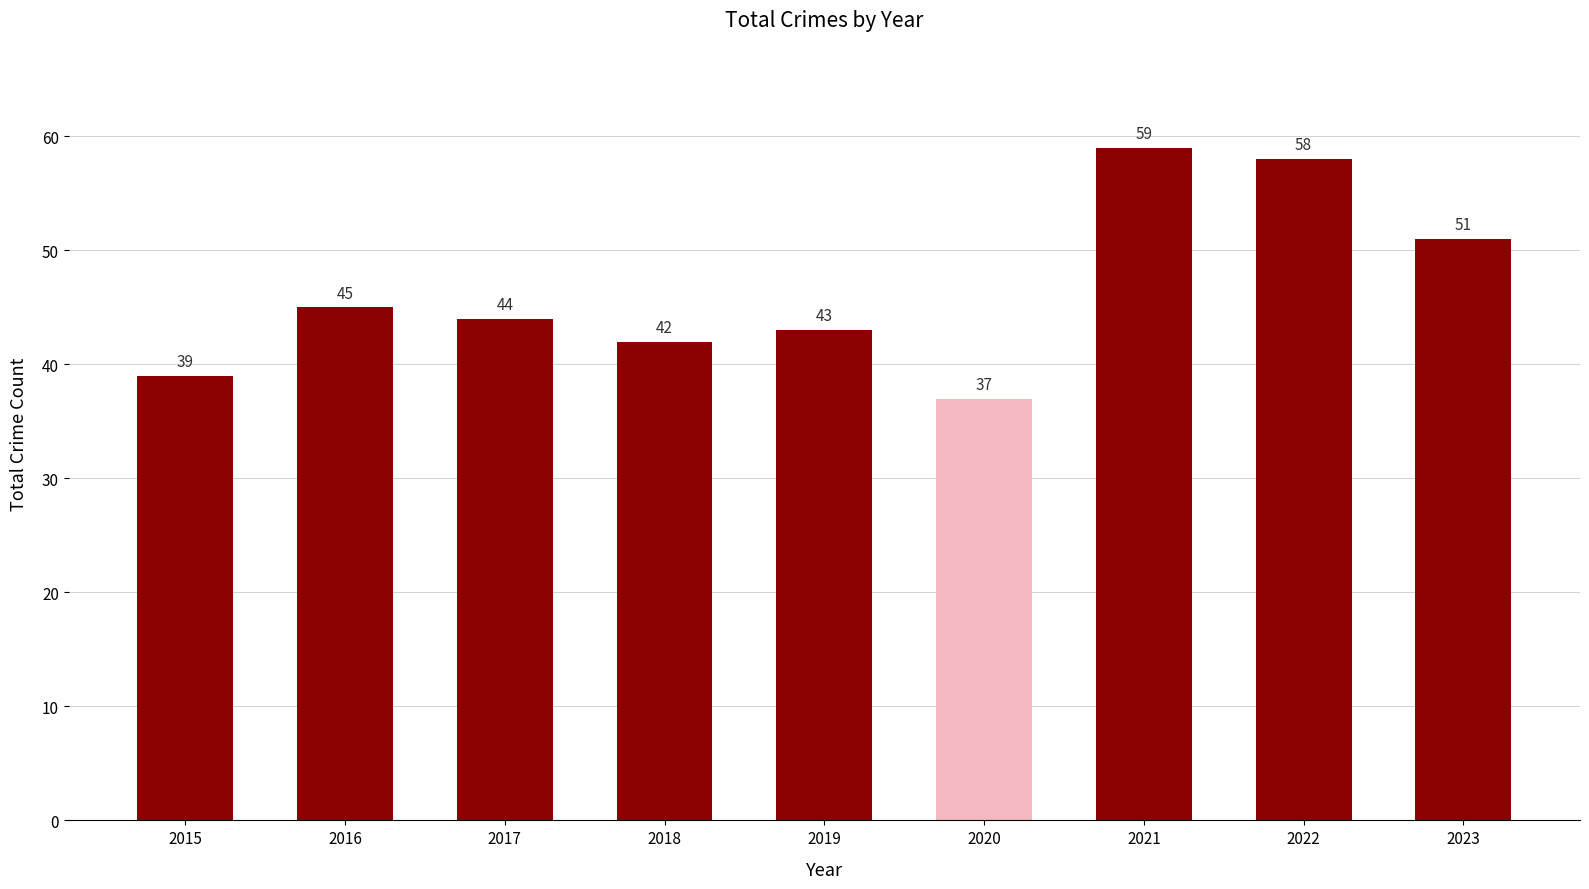

What is the difference between the values at 2017 and 2016?

1